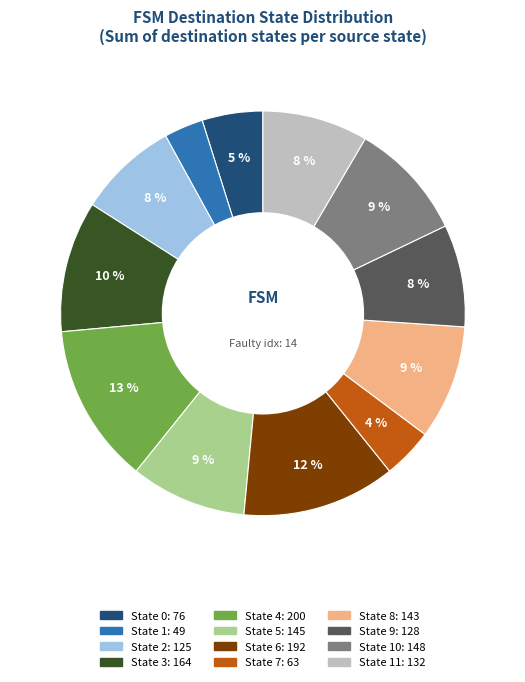

To the nearest percent, what is the difference between the largest and smallest slice percentages?

10%